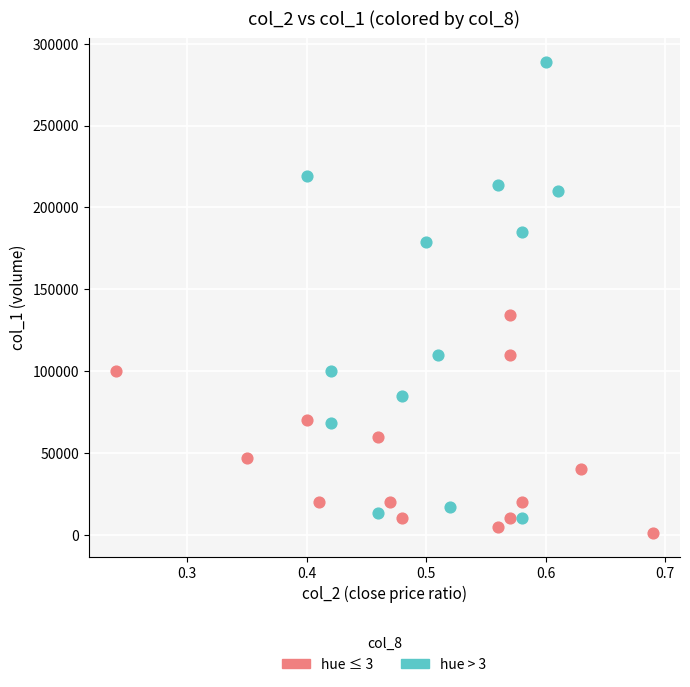

Which series contains the highest Y value?

hue > 3